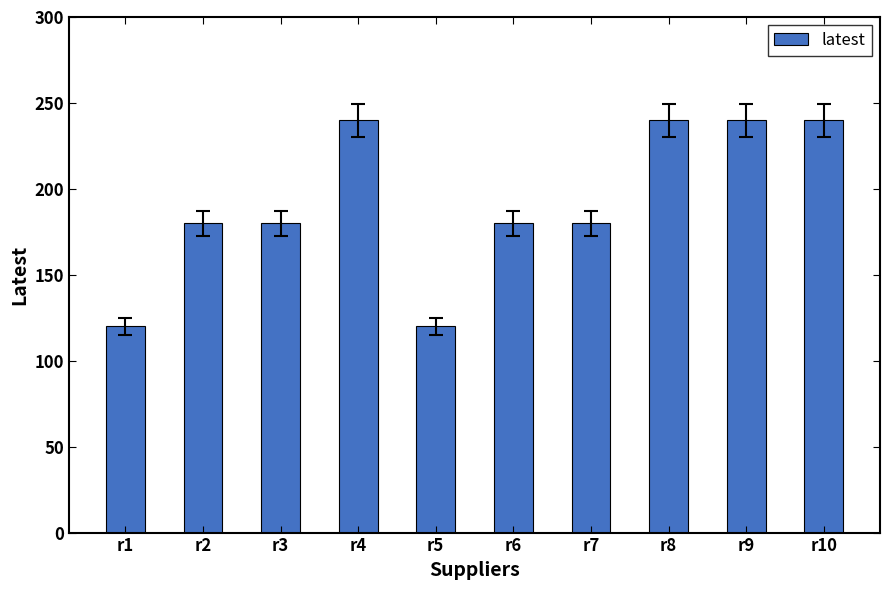

Reading right to left, what are all the values shown in this chart?

r10=240	r9=240	r8=240	r7=180	r6=180	r5=120	r4=240	r3=180	r2=180	r1=120